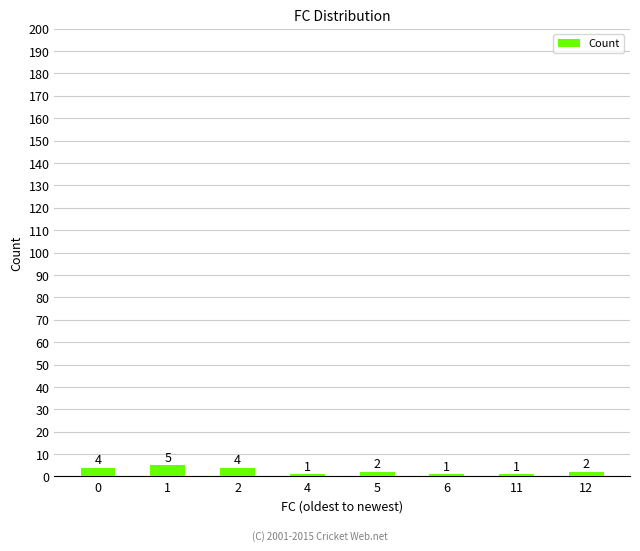

Between 4 and 1, which is larger?

1